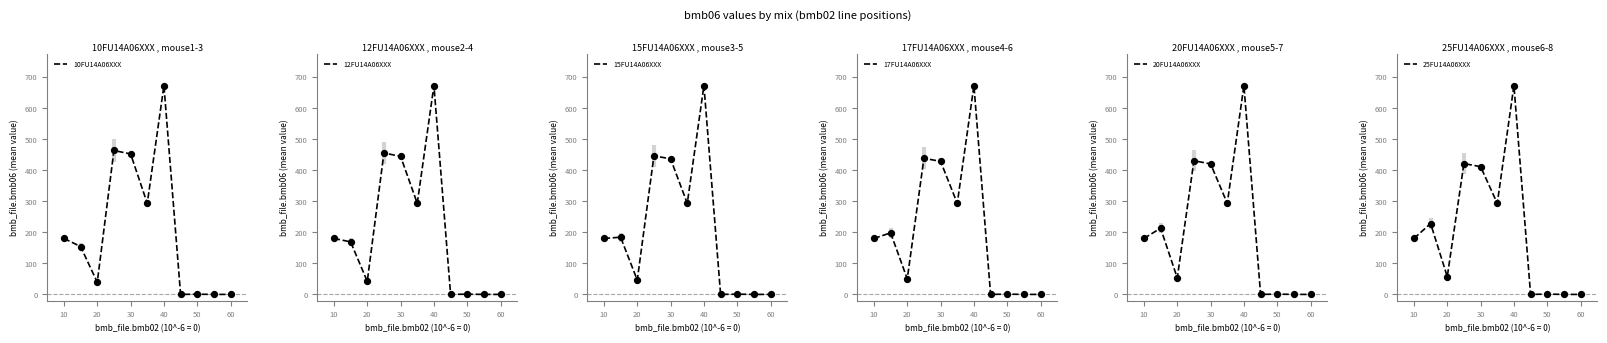

Is it true that 10FU14A06XXX equals 452.0 at 30?

True